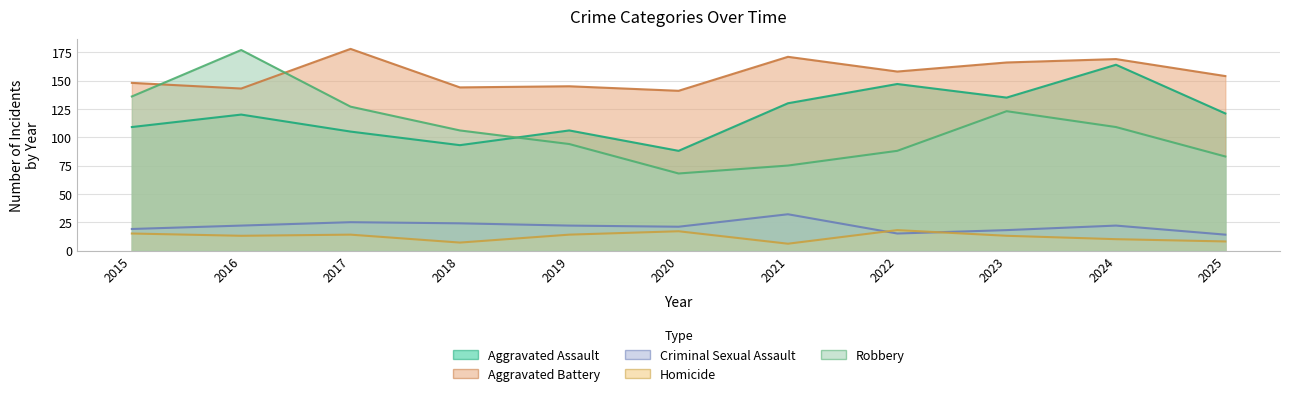

What is the average value of the Aggravated Assault series?

120